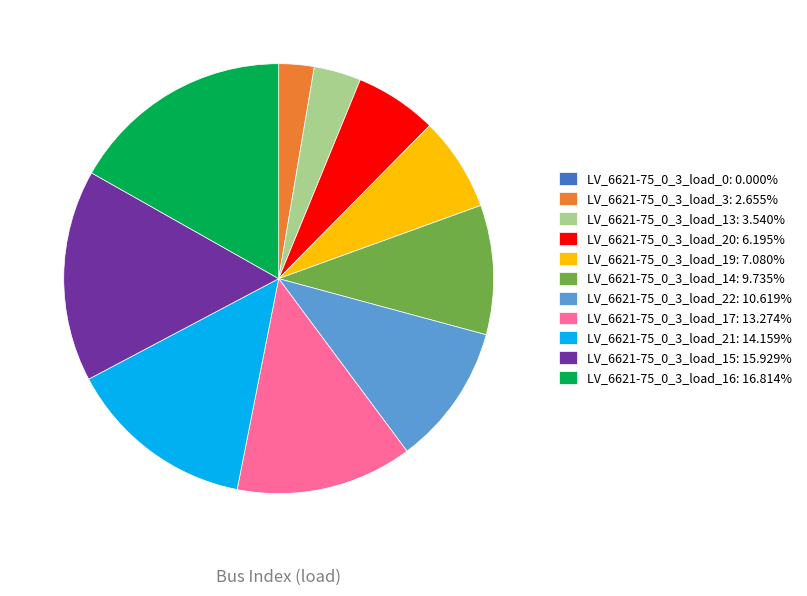

Is there a majority slice in this chart?

No